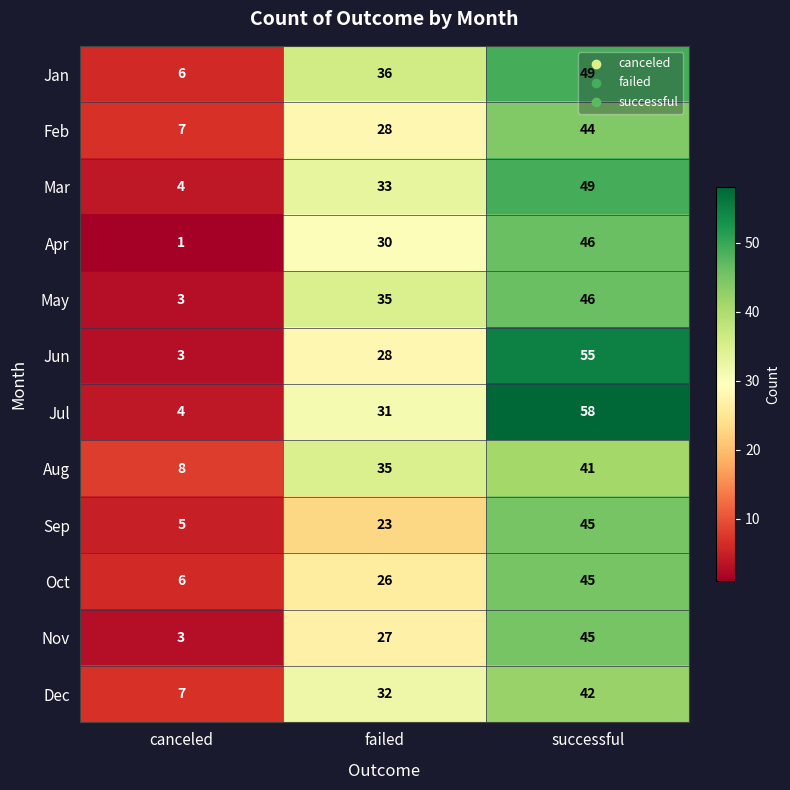

Rank the categories by Dec value from highest to lowest.

successful, failed, canceled